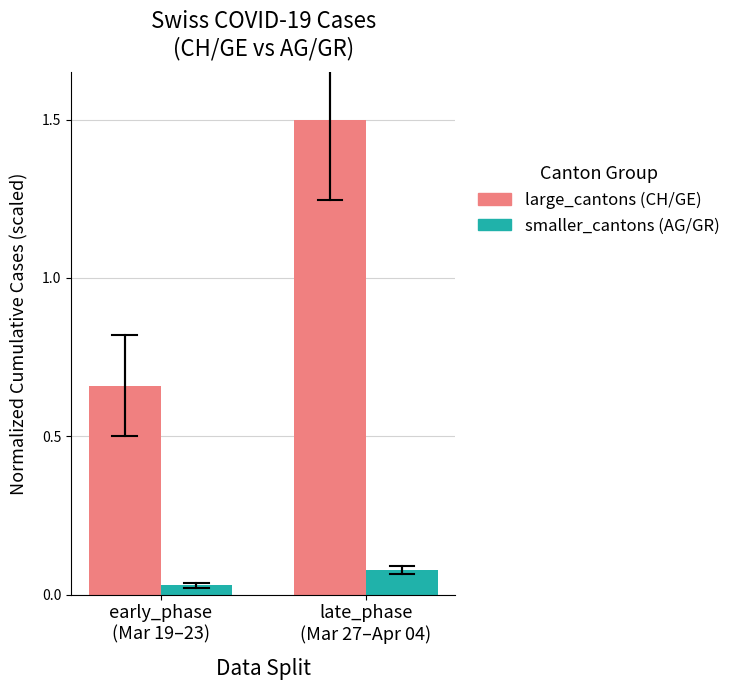

What is the sum of all large_cantons (CH/GE) values?

2.2